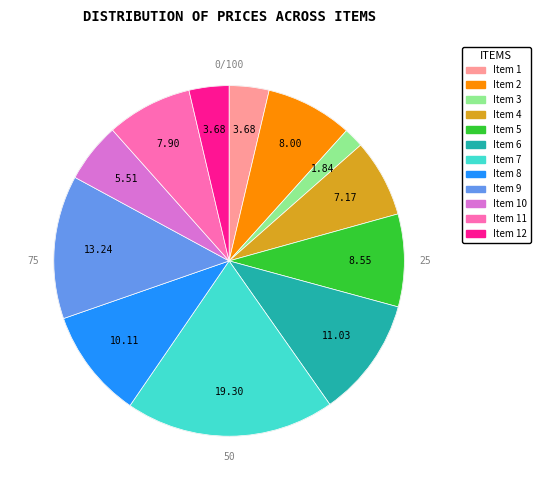

Count the number of slices in the pie.

12